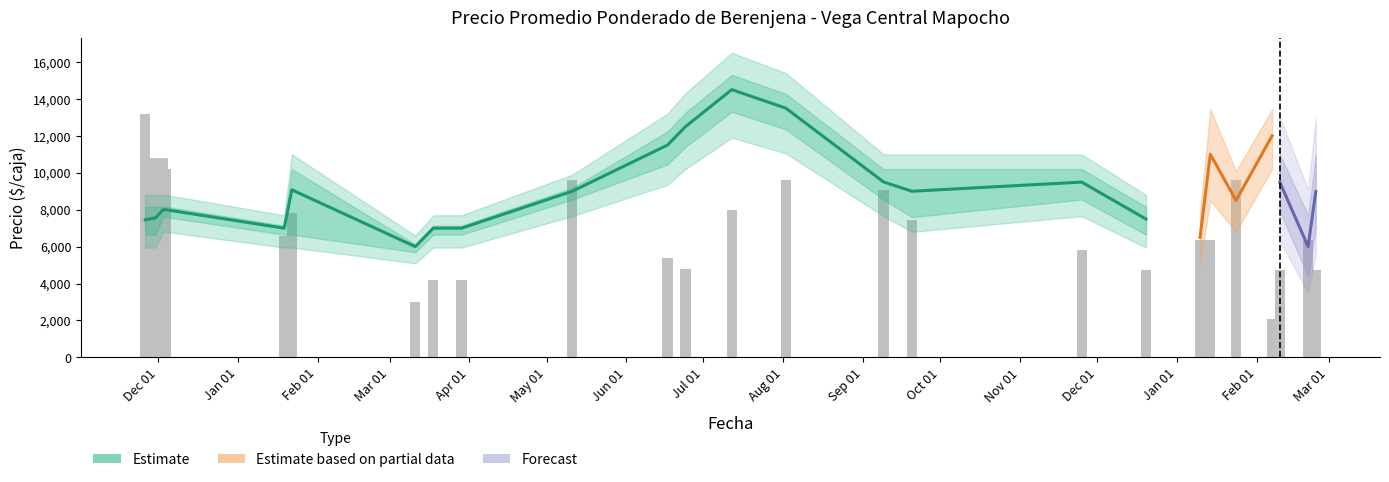

Reading left to right, list all the values displayed in this chart.

Precio promedio ponderado: 2020-11-26=7455	2020-11-30=7556	2020-12-03=8000	2020-12-04=8000	2021-01-19=7000	2021-01-22=9077	2021-03-11=6000	2021-03-18=7000	2021-03-29=7000	2021-05-11=9000	2021-06-17=11500	2021-06-24=12500	2021-07-12=14504	2021-08-02=13500	2021-09-09=9503	2021-09-20=9000	2021-11-25=9495	2021-12-20=7494	2022-01-10=6500	2022-01-14=11000	2022-01-24=8500	2022-02-07=12000	2022-02-10=9494	2022-02-21=6000	2022-02-24=8987
Precio minimo: 2020-11-26=7000	2020-11-30=7000	2020-12-03=8000	2020-12-04=8000	2021-01-19=7000	2021-01-22=7000	2021-03-11=6000	2021-03-18=7000	2021-03-29=7000	2021-05-11=9000	2021-06-17=11000	2021-06-24=12000	2021-07-12=14000	2021-08-02=13000	2021-09-09=9000	2021-09-20=8000	2021-11-25=9000	2021-12-20=7000	2022-01-10=6000	2022-01-14=10000	2022-01-24=8000	2022-02-07=12000	2022-02-10=9000	2022-02-21=5000	2022-02-24=8000
Precio maximo: 2020-11-26=8000	2020-11-30=8000	2020-12-03=8000	2020-12-04=8000	2021-01-19=7000	2021-01-22=10000	2021-03-11=6000	2021-03-18=7000	2021-03-29=7000	2021-05-11=9000	2021-06-17=12000	2021-06-24=13000	2021-07-12=15000	2021-08-02=14000	2021-09-09=10000	2021-09-20=10000	2021-11-25=10000	2021-12-20=8000	2022-01-10=7000	2022-01-14=12000	2022-01-24=9000	2022-02-07=12000	2022-02-10=10000	2022-02-21=7000	2022-02-24=10000
Precio Kg: 2020-11-26=149	2020-11-30=126	2020-12-03=160	2020-12-04=133	2021-01-19=140	2021-01-22=151	2021-03-11=100	2021-03-18=117	2021-03-29=117	2021-05-11=150	2021-06-17=192	2021-06-24=208	2021-07-12=242	2021-08-02=225	2021-09-09=158	2021-09-20=150	2021-11-25=190	2021-12-20=150	2022-01-10=130	2022-01-14=183	2022-01-24=170	2022-02-07=240	2022-02-10=158	2022-02-21=120	2022-02-24=150
Volumen: 2020-11-26=220	2020-11-30=180	2020-12-03=180	2020-12-04=170	2021-01-19=110	2021-01-22=130	2021-03-11=50	2021-03-18=70	2021-03-29=70	2021-05-11=160	2021-06-17=90	2021-06-24=80	2021-07-12=133	2021-08-02=160	2021-09-09=151	2021-09-20=124	2021-11-25=97	2021-12-20=79	2022-01-10=106	2022-01-14=106	2022-01-24=160	2022-02-07=35	2022-02-10=79	2022-02-21=106	2022-02-24=79